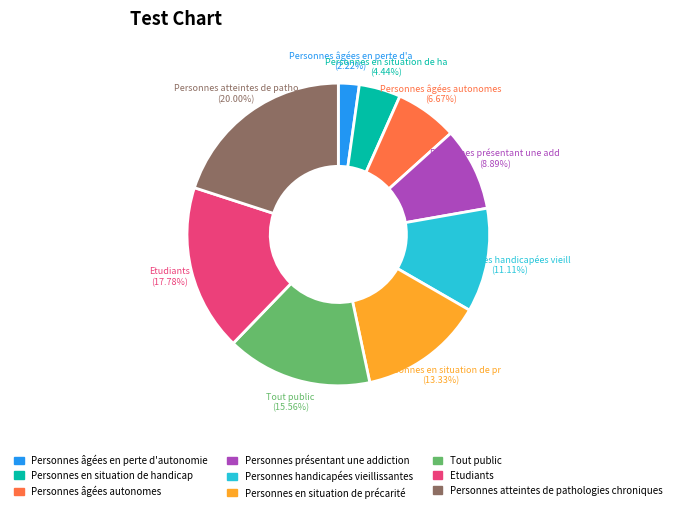

To the nearest percent, what is the difference between the Personnes atteintes de pathologies chroniques and Tout public slice percentages?

4%